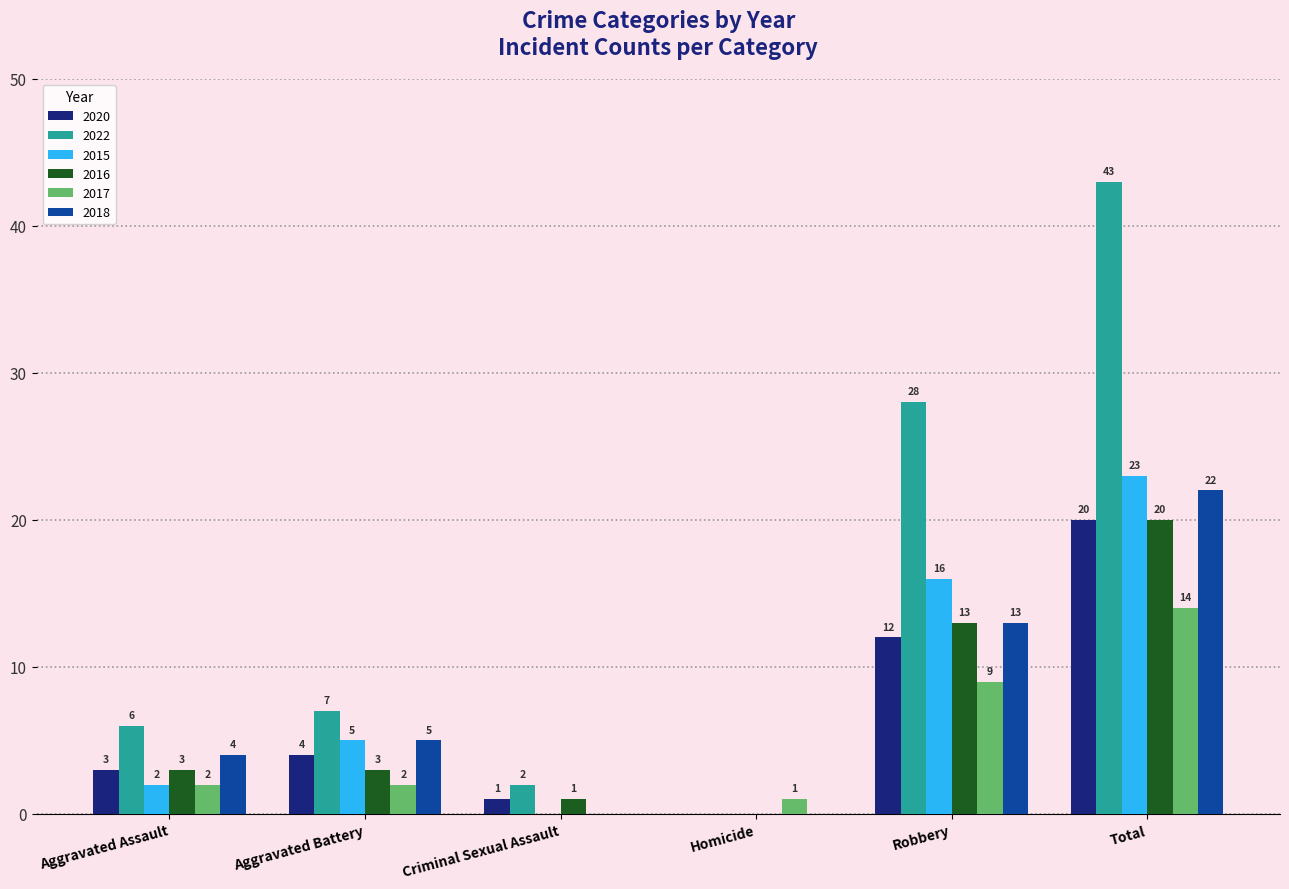

Which series has the widest spread of values?

2022